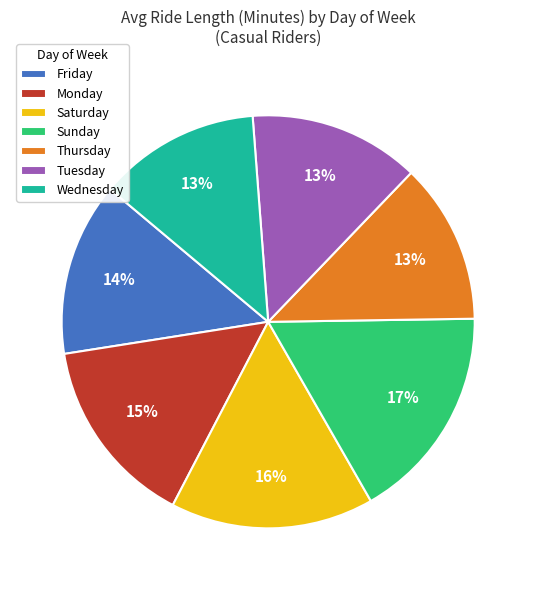

Does Thursday account for over 50% of the chart?

No